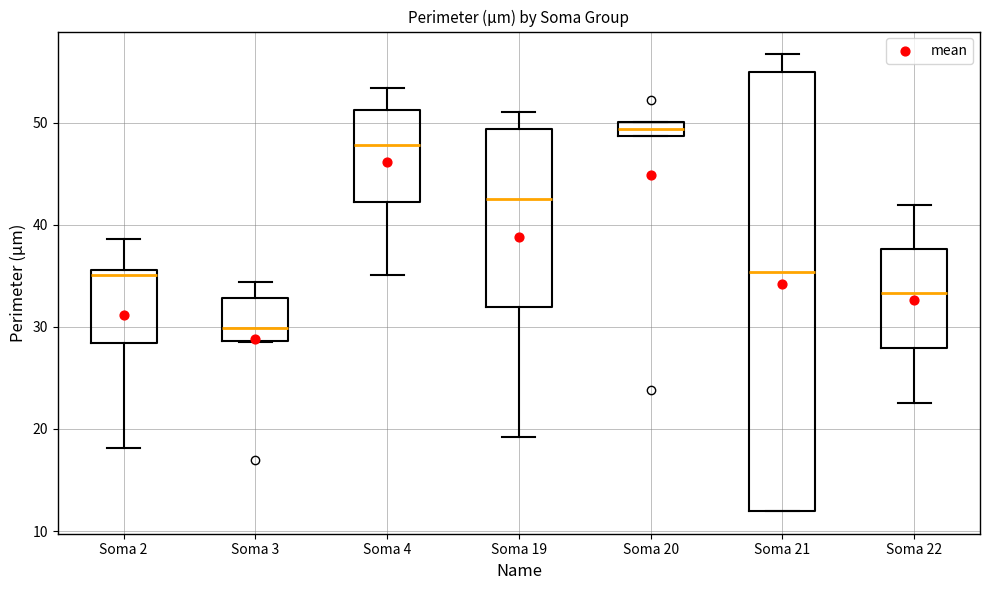

Which box is the tallest, from its lower edge to its upper edge?

Soma 21